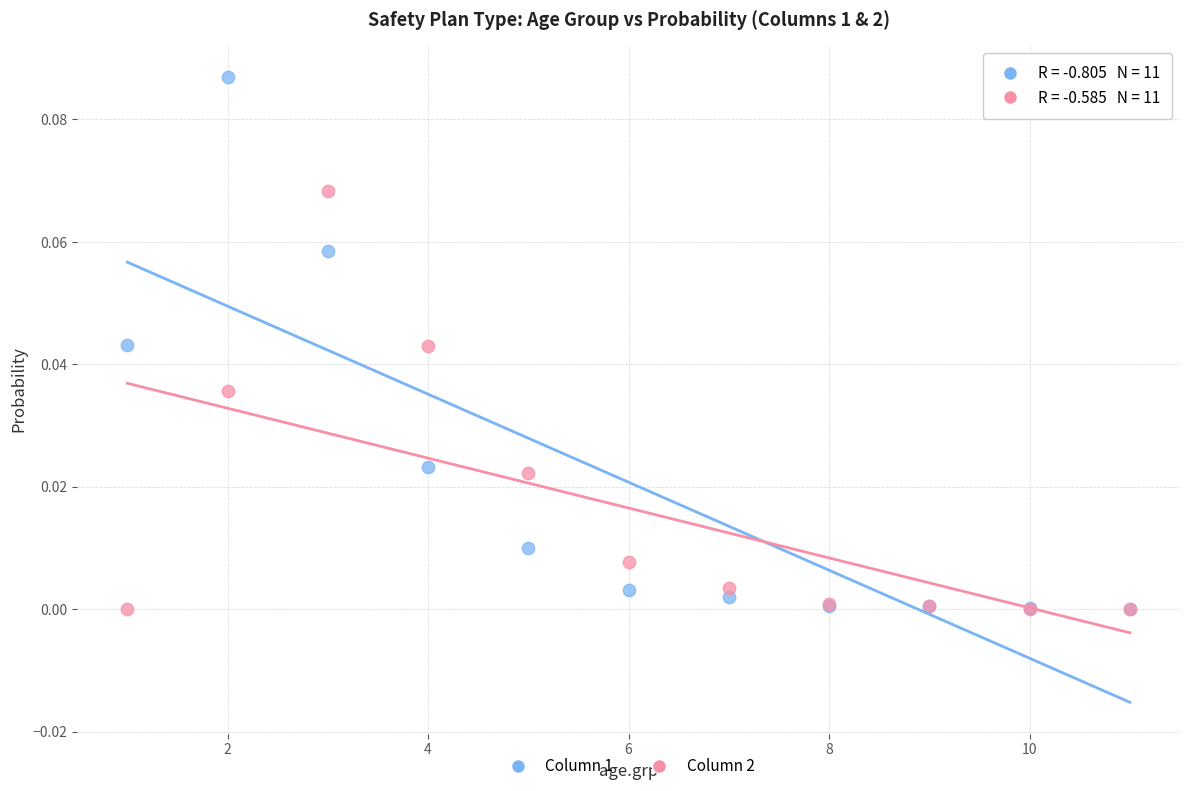

Which series has the widest spread of Y values?

Column 1